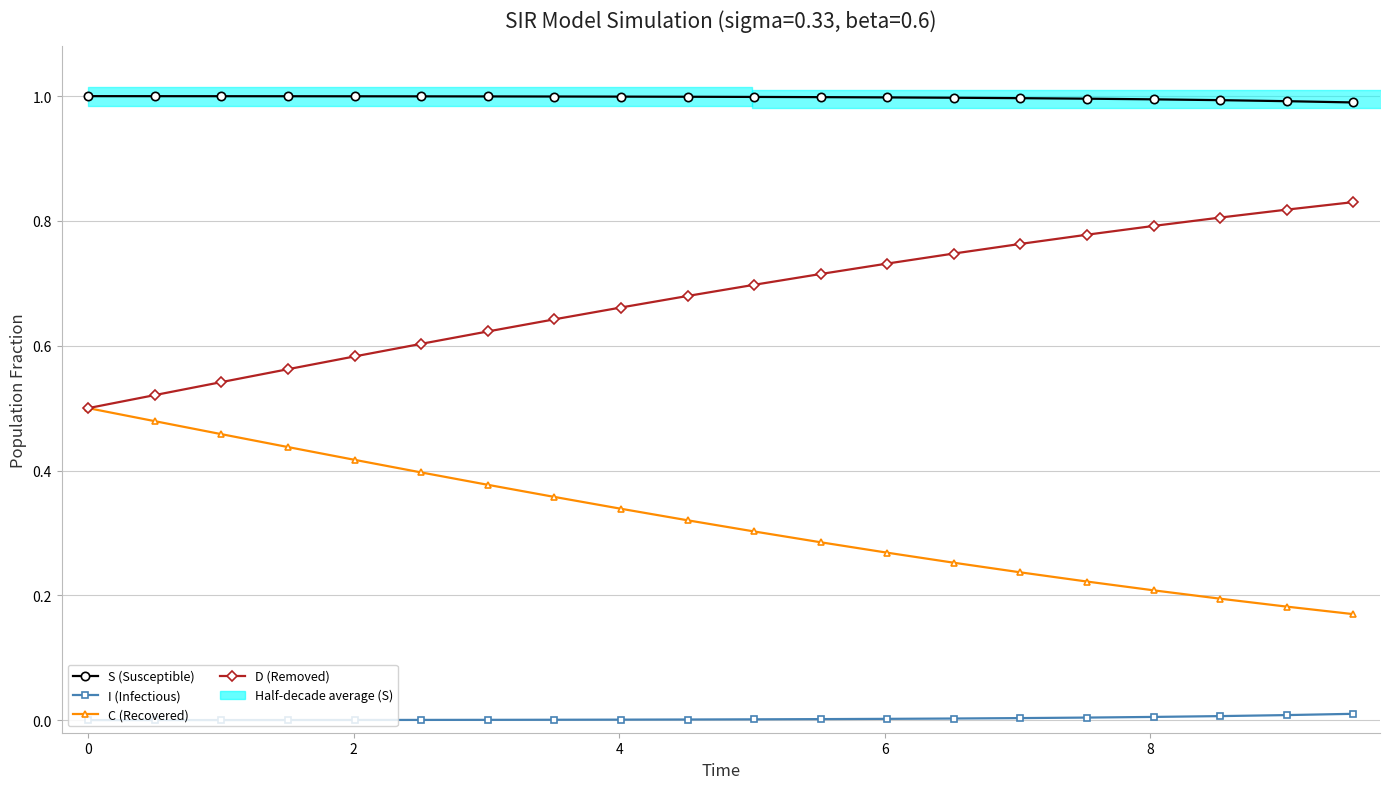

Rank the series by their maximum value, from lowest to highest.

I (Infectious), C (Recovered), D (Removed), S (Susceptible)